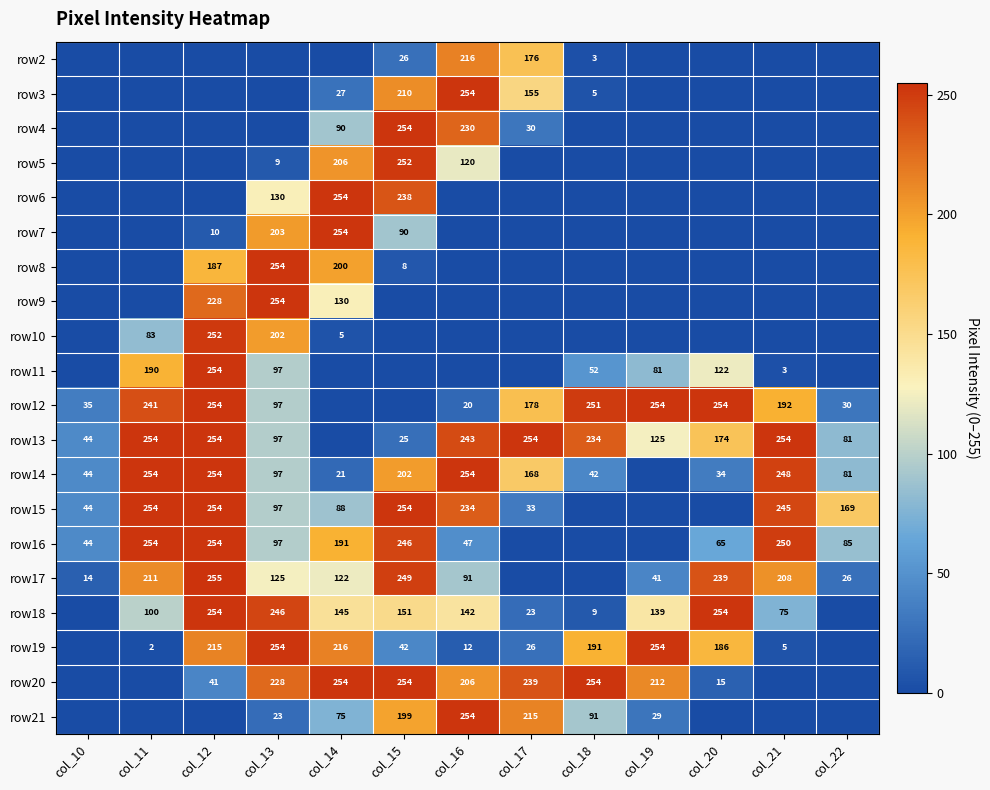

The row18 series shows 16 at col_18. True or false?

False